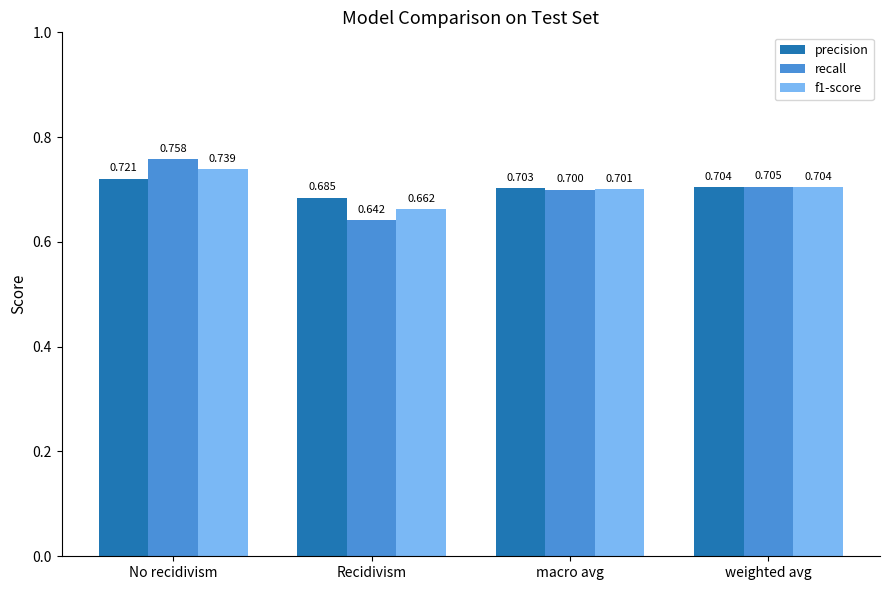

List the labels in order of f1-score value, largest first.

No recidivism, weighted avg, macro avg, Recidivism